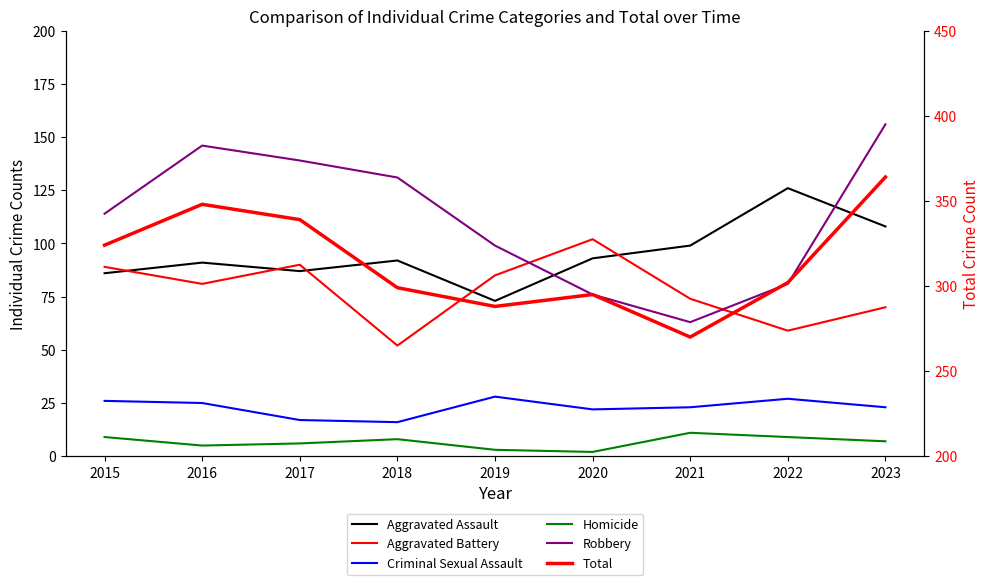

List the series in order of their peak value, highest first.

Total, Robbery, Aggravated Assault, Aggravated Battery, Criminal Sexual Assault, Homicide